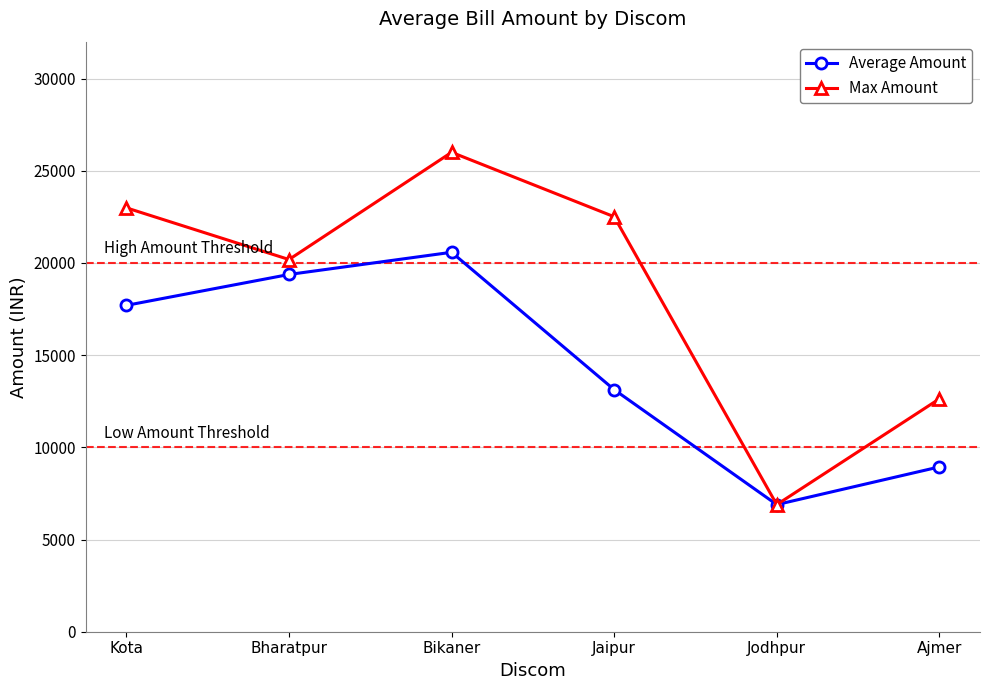

At which label does Average Amount reach its peak?

Bikaner